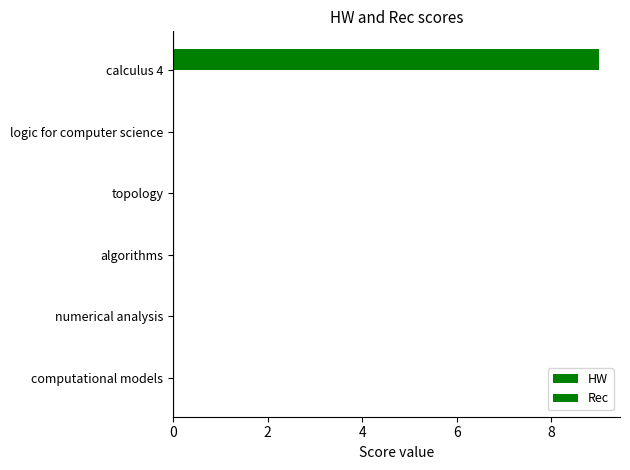

Are the bars horizontal?

Yes